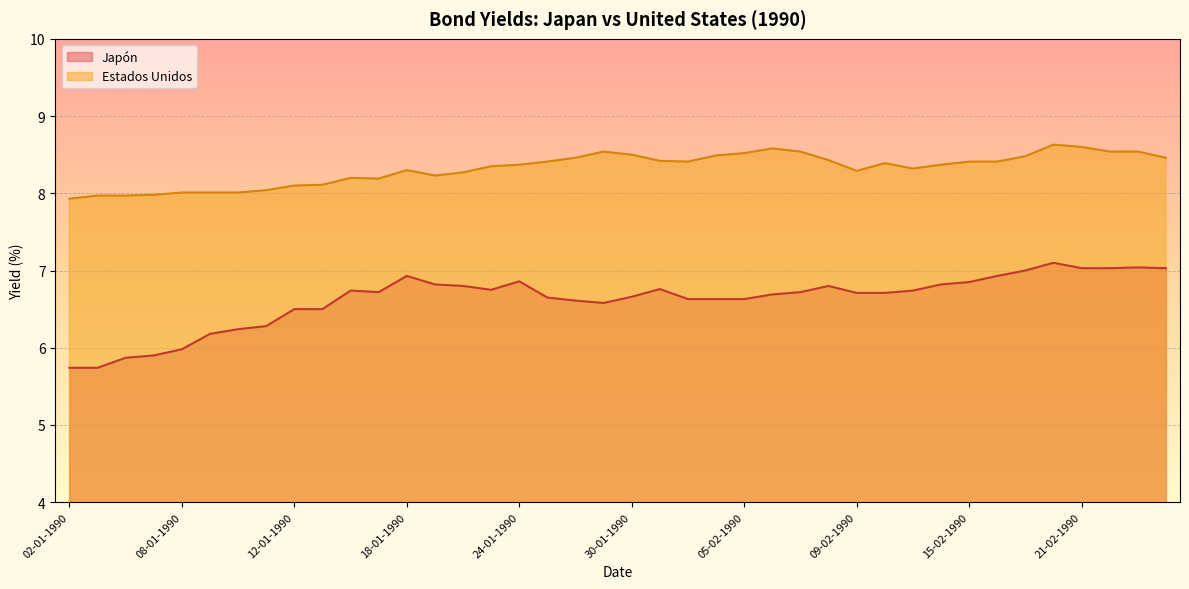

The Japón series shows 4.7 at 26-02-1990. True or false?

False